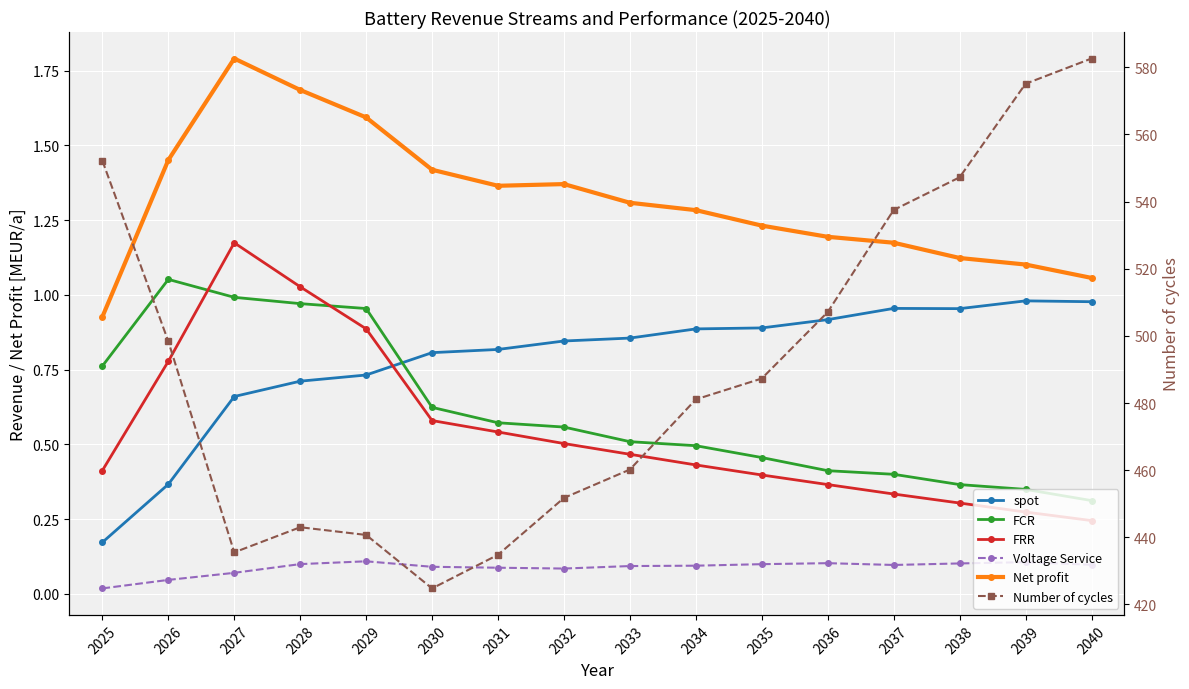

Reading left to right, transcribe all the data shown in this chart.

spot: 0.2	0.4	0.7	0.7	0.7	0.8	0.8	0.8	0.9	0.9	0.9	0.9	1.0	1.0	1.0	1.0
FCR: 0.8	1.1	1.0	1.0	1.0	0.6	0.6	0.6	0.5	0.5	0.5	0.4	0.4	0.4	0.3	0.3
FRR: 0.4	0.8	1.2	1.0	0.9	0.6	0.5	0.5	0.5	0.4	0.4	0.4	0.3	0.3	0.3	0.2
Voltage Service: 0.0	0.0	0.1	0.1	0.1	0.1	0.1	0.1	0.1	0.1	0.1	0.1	0.1	0.1	0.1	0.1
Net profit: 0.9	1.5	1.8	1.7	1.6	1.4	1.4	1.4	1.3	1.3	1.2	1.2	1.2	1.1	1.1	1.1
Number of cycles: 552.2	498.4	435.5	443.0	440.7	424.8	434.8	451.7	460.2	481.1	487.3	507.1	537.5	547.2	575.1	582.6